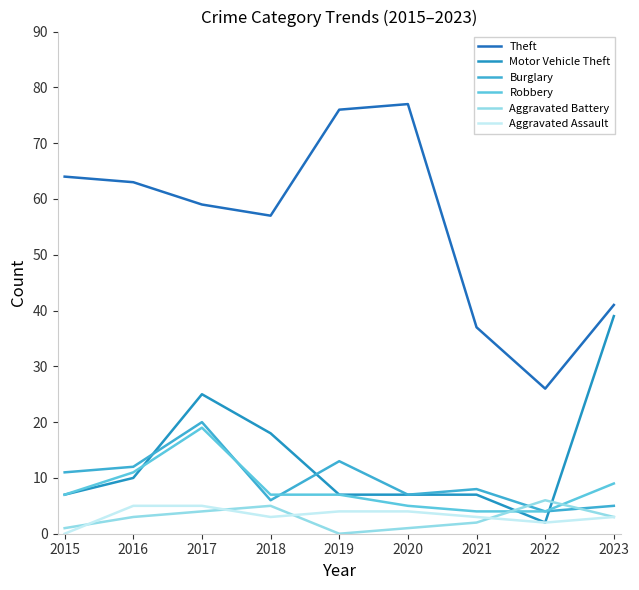

True or false: Motor Vehicle Theft has a value of 15 at 2023.

False